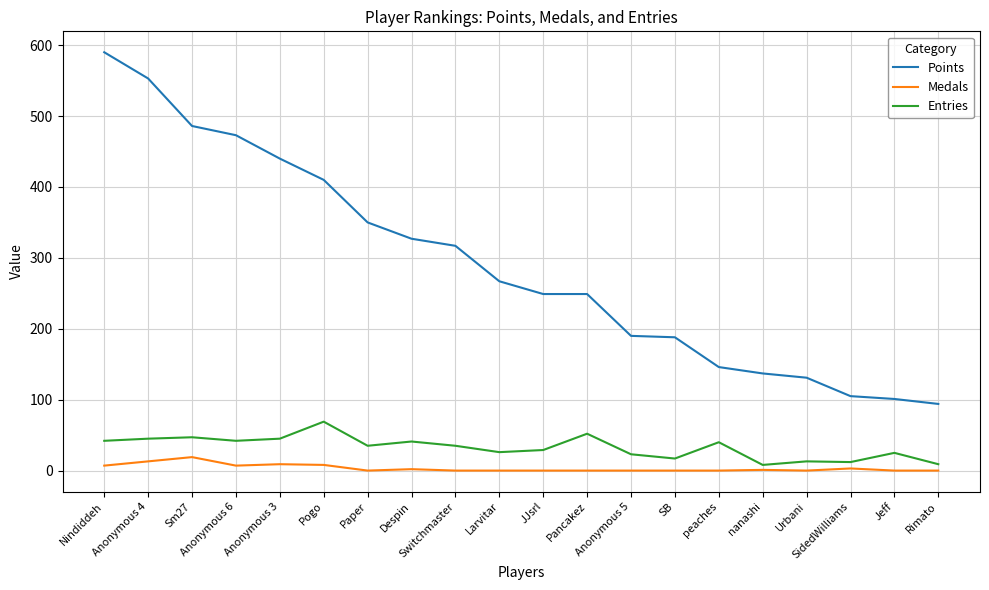

What is the maximum value shown in the chart?

590